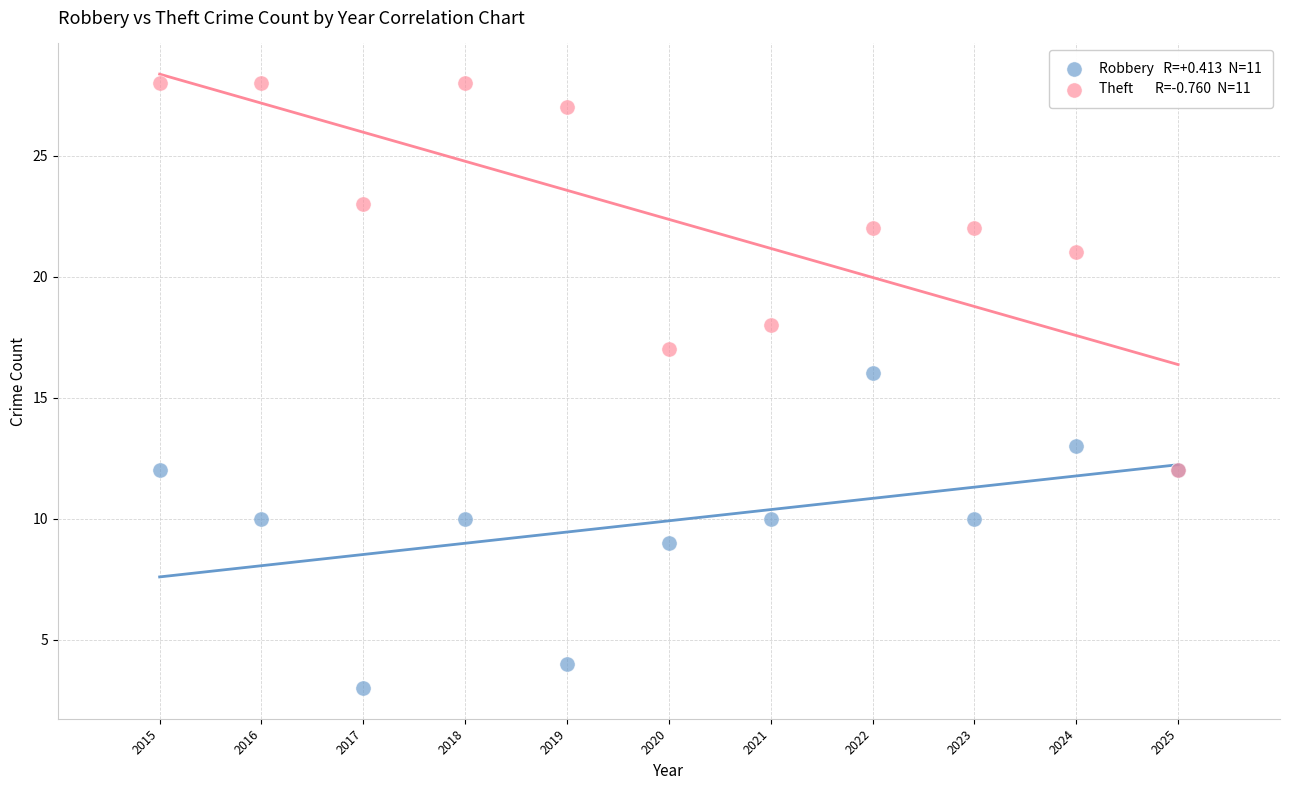

Across all series, what Y value is closest to 15?

16